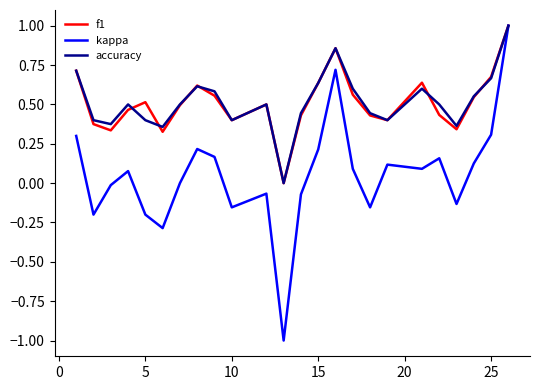

Does the chart display data point markers on the line(s)?

No